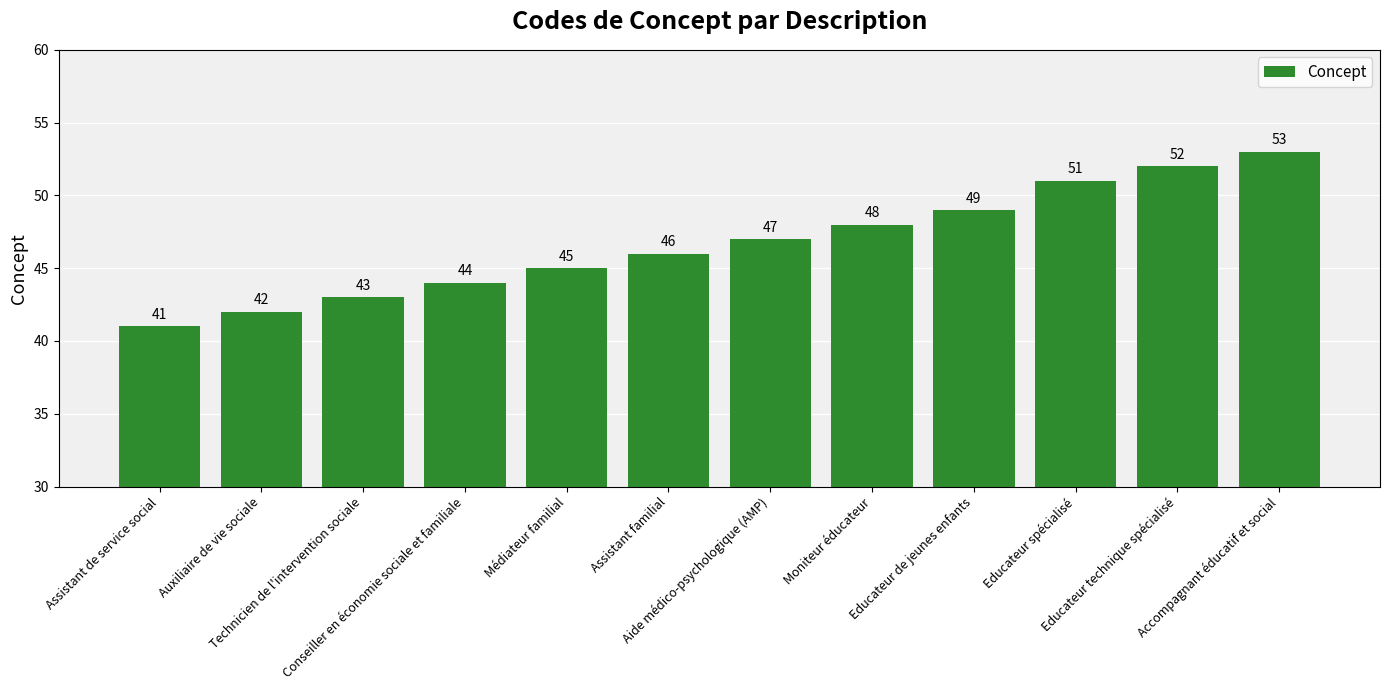

Which category has the highest value across all series?

Accompagnant éducatif et social